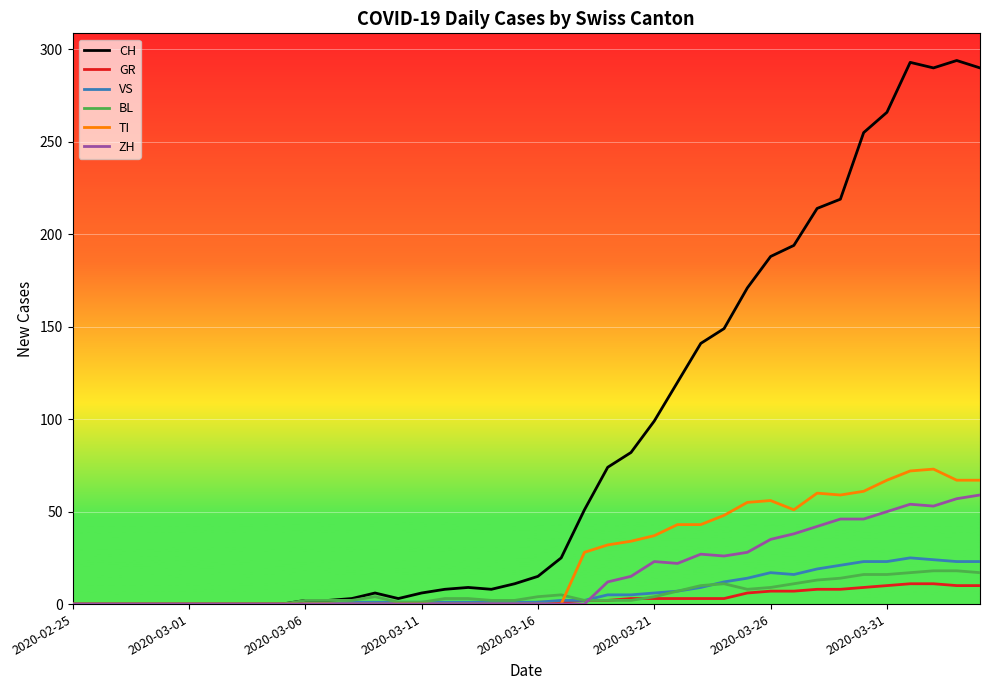

What is the maximum value shown in the chart?

294